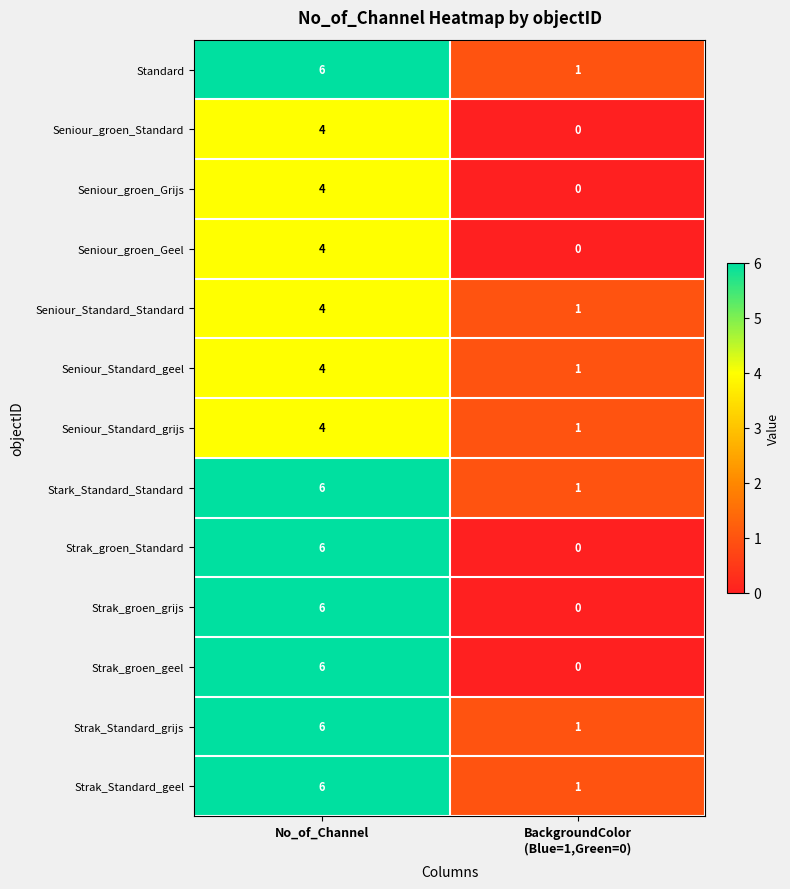

The Strak_groen_Standard series shows 2 at No_of_Channel. True or false?

False